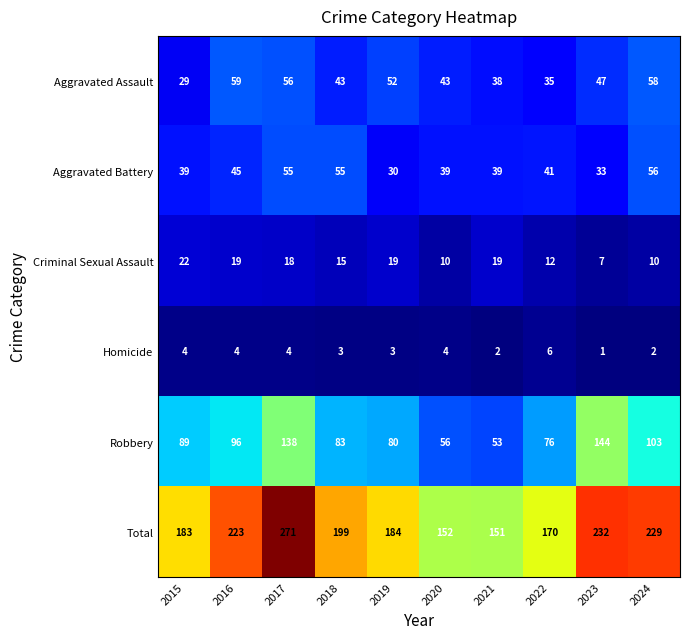

List the series in order of their peak value, lowest first.

Homicide, Criminal Sexual Assault, Aggravated Battery, Aggravated Assault, Robbery, Total